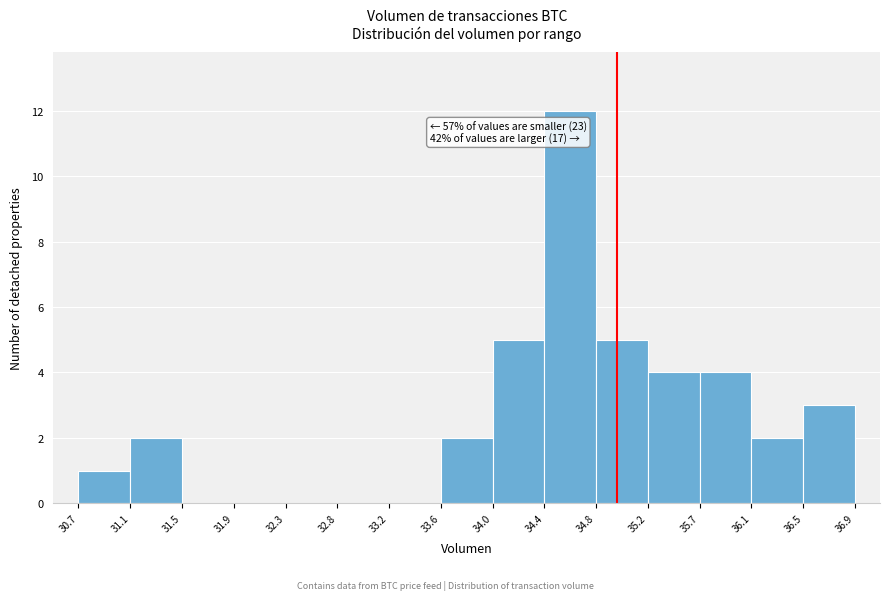

Which range on the x-axis has the tallest bar?

34.4 to 34.8